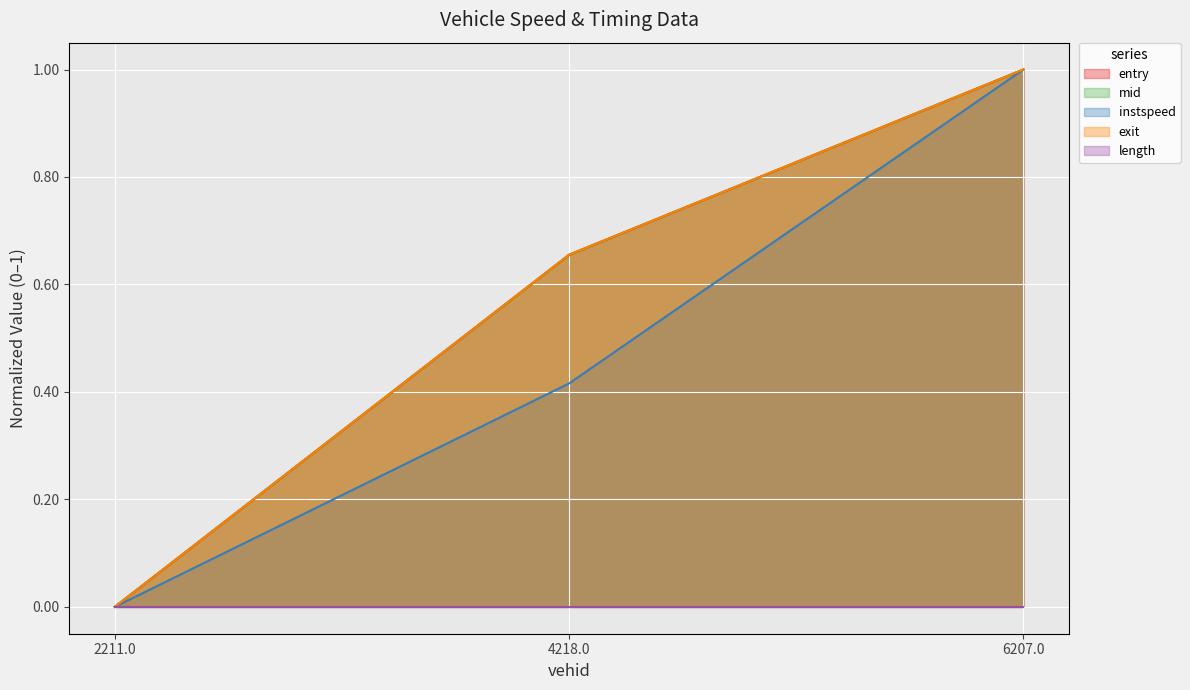

How many exit values are between 0 and 1?

3